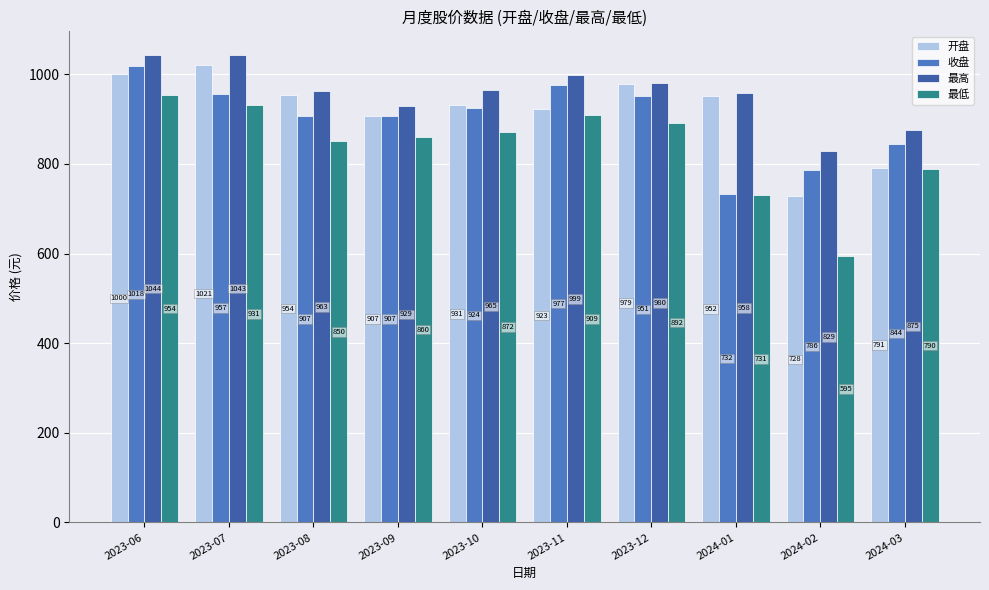

What is the sum of the 最高 values at 2023-06 and 2023-07?

2087.1